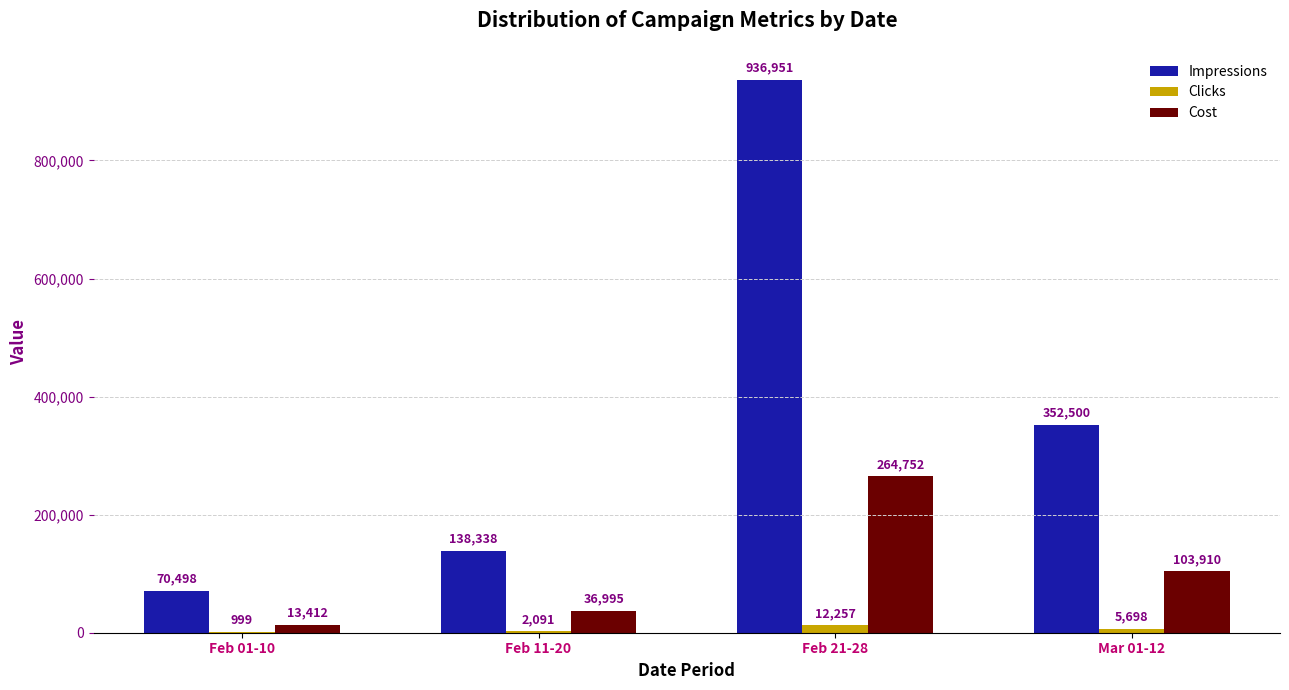

What is the maximum value shown in the chart?

936951